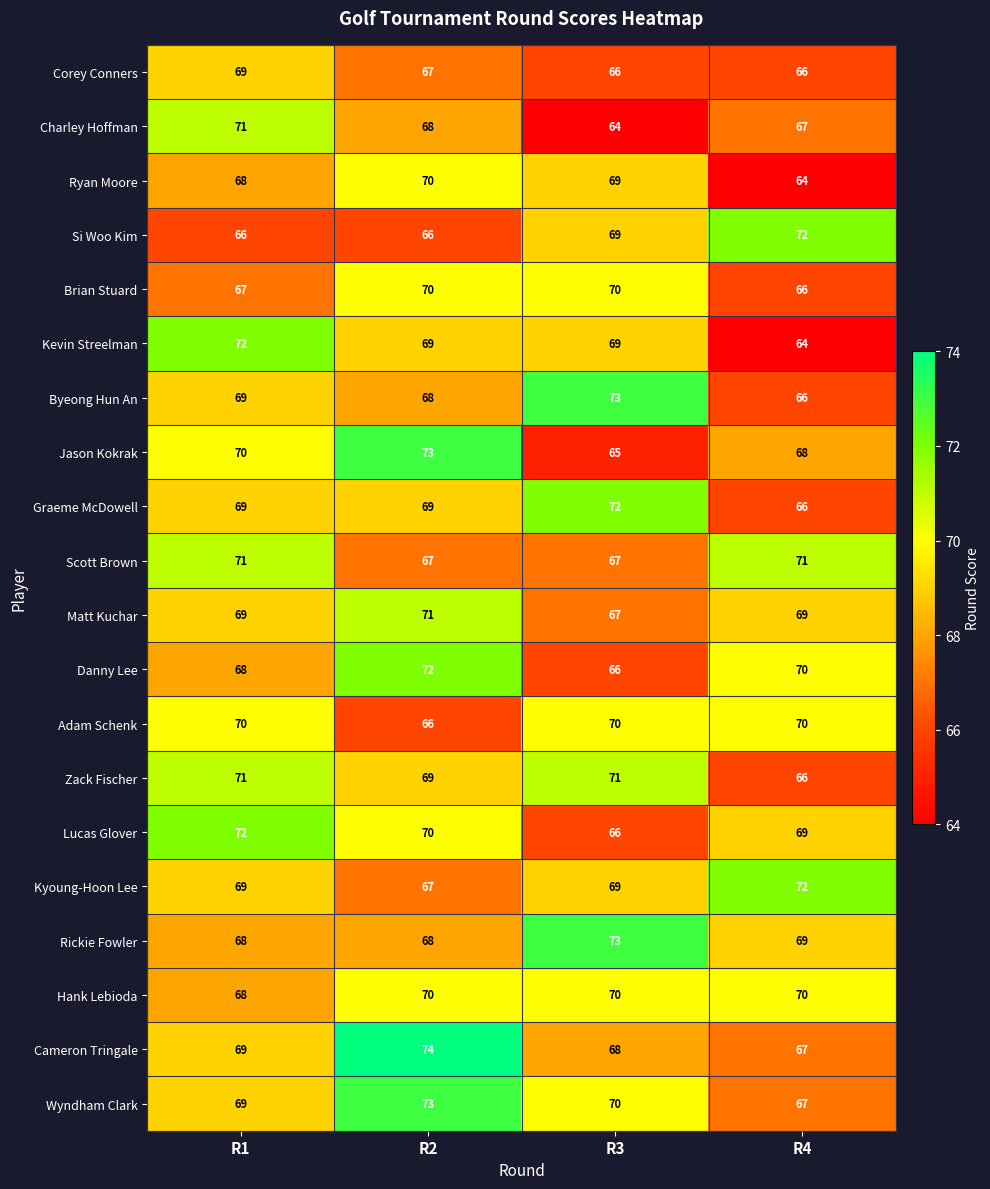

At which category is the sum across all series the highest?

R2